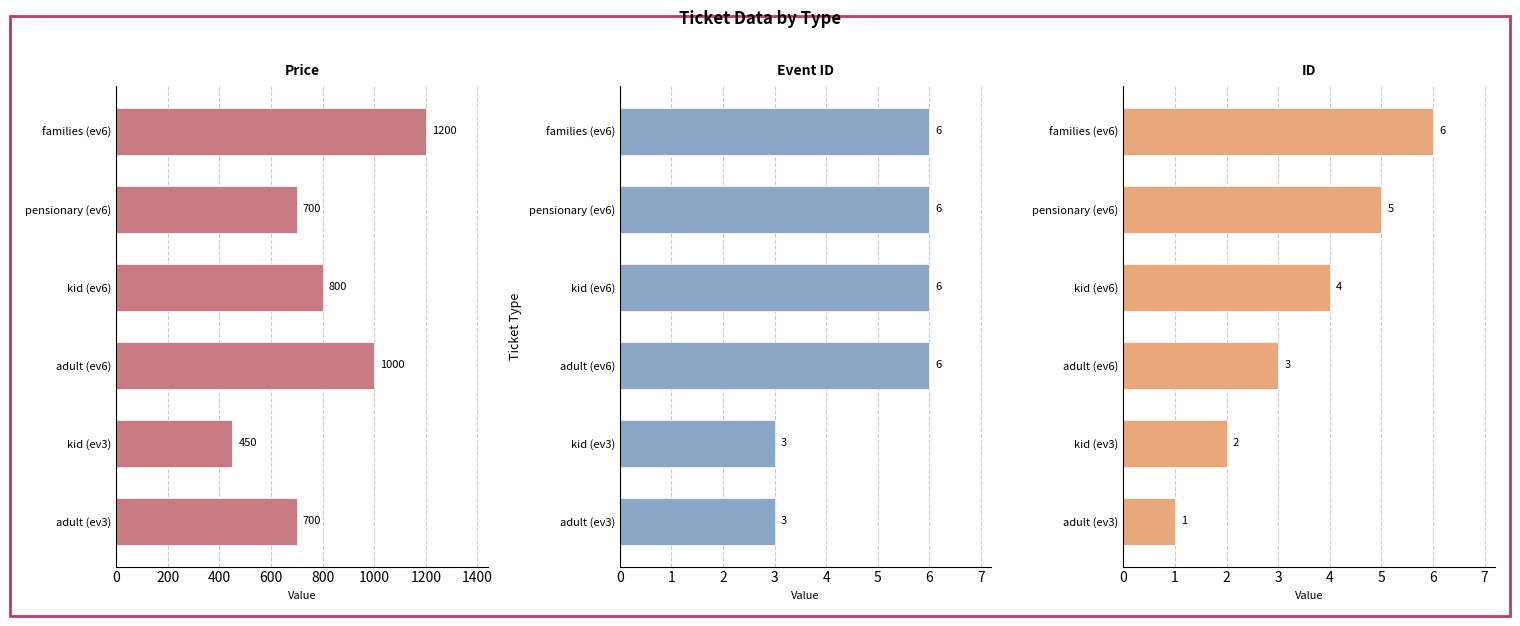

What is the value of the id bar at the 3rd from the left?

3